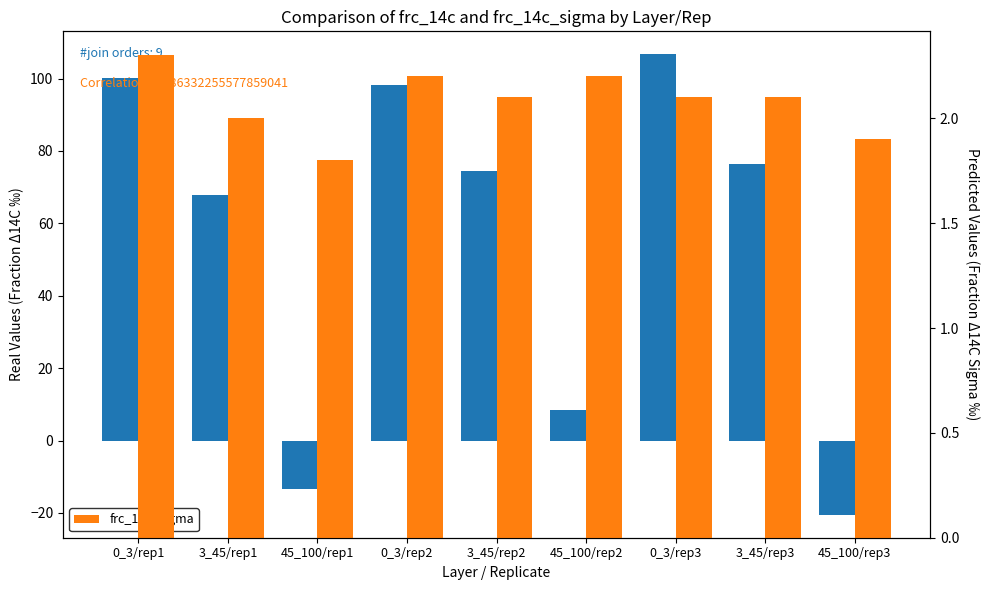

True or false: frc_14c_sigma has a value of 1.8 at 45_100/rep1.

True